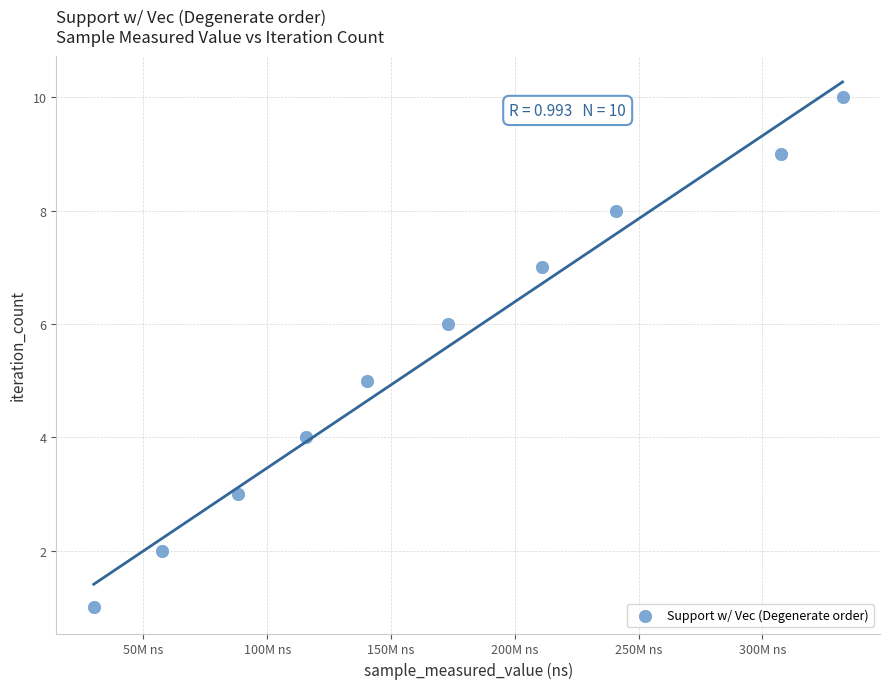

What is the average X value?

169654730